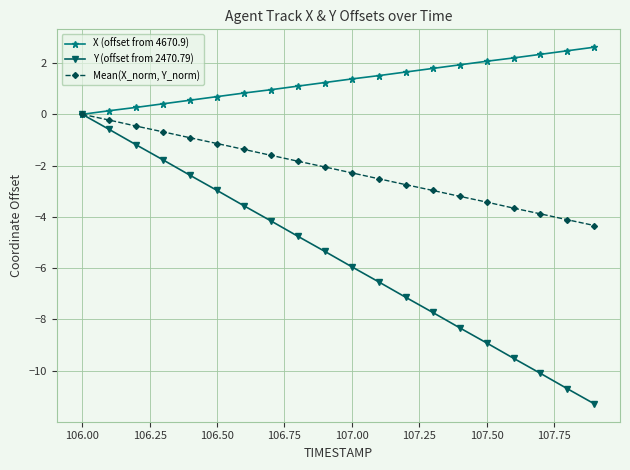

List the series in order of their overall mean, highest first.

X (offset from 4670.9), Mean(X_norm, Y_norm), Y (offset from 2470.79)